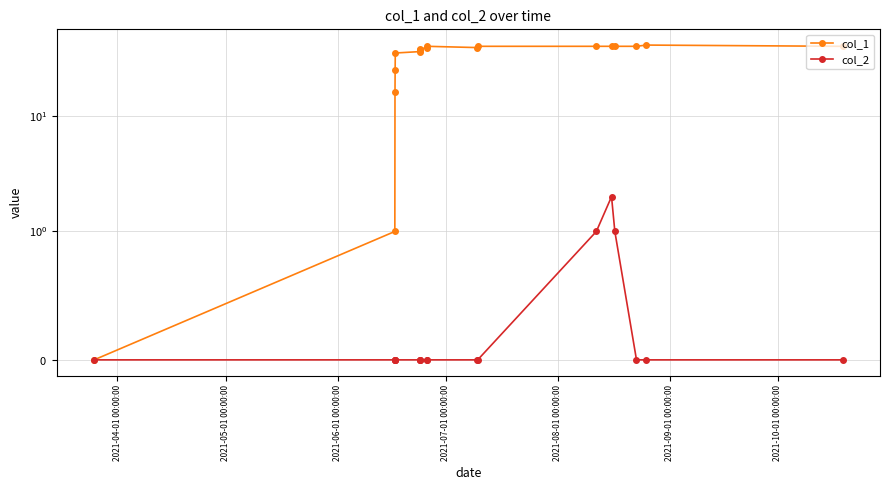

What is the total value across all series at 2021-10-01 00:00:00?

37